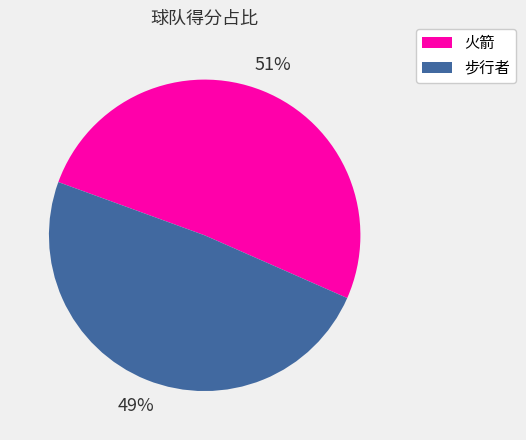

The 火箭 slice represents 51% of the pie. True or false?

True